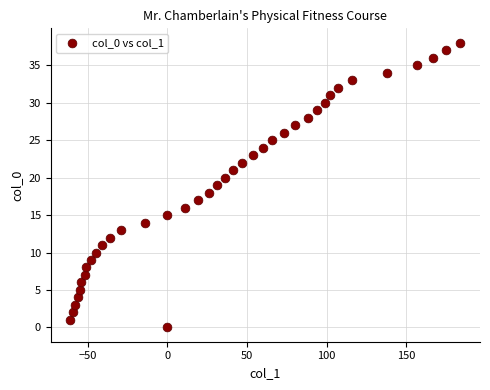

What is the range of Y values (max minus min)?

38